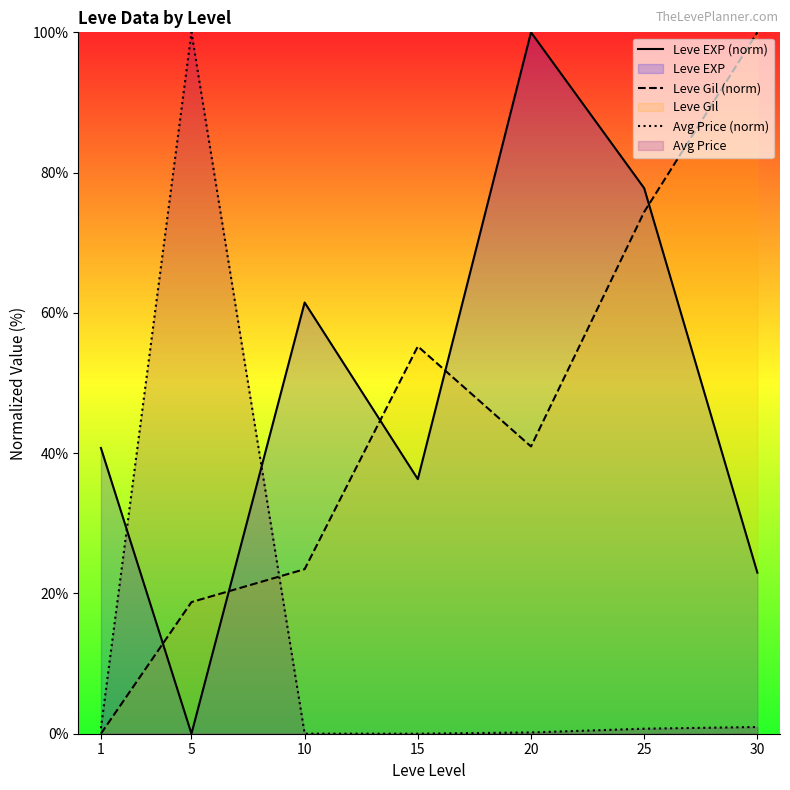

How many lines are shown in the chart?

3